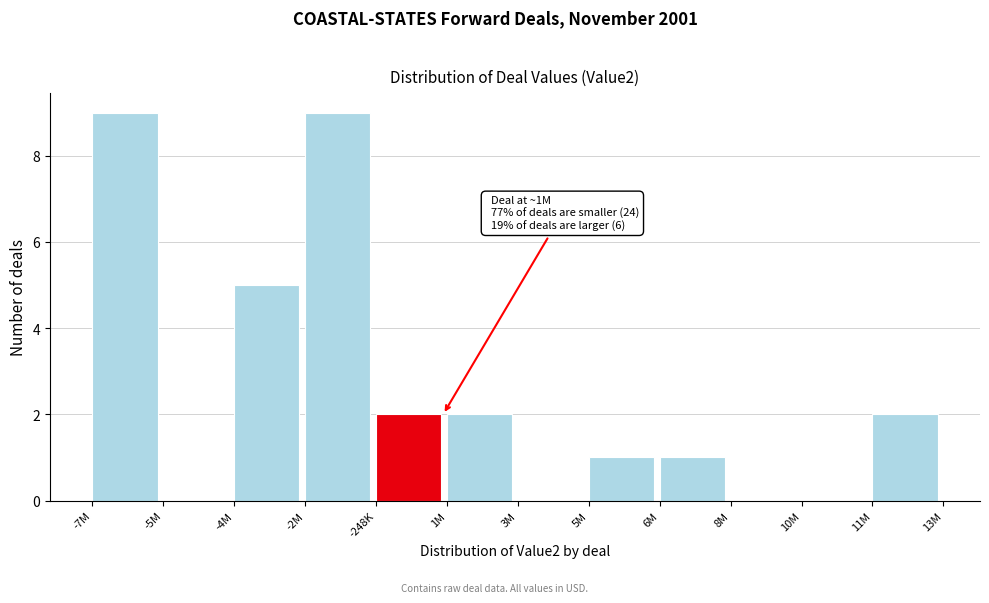

Reading left to right, extract all data points from this chart.

-7M=9	-5M=0	-4M=5	-2M=9	-248K=2	1M=2	3M=0	5M=1	6M=1	8M=0	10M=0	11M=2